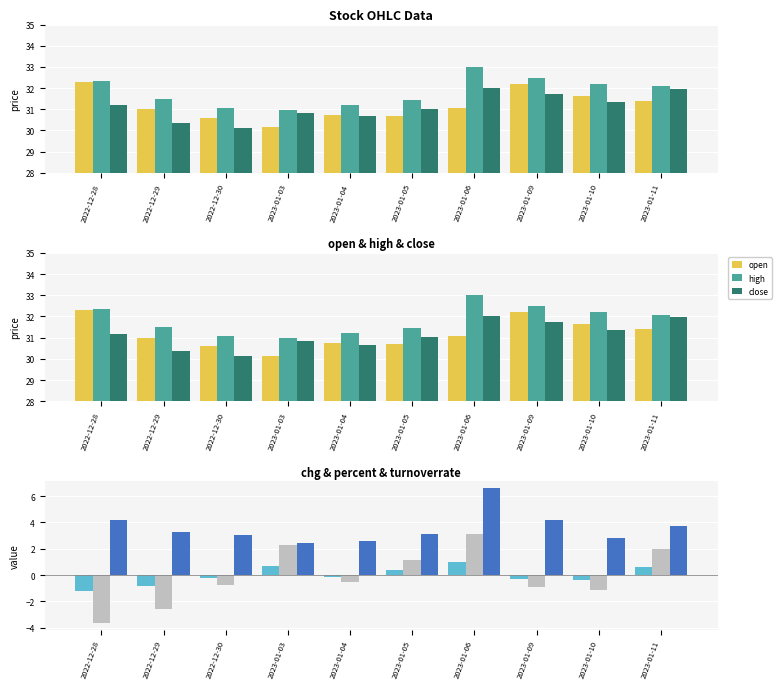

How many data points in percent are less than 0?

6